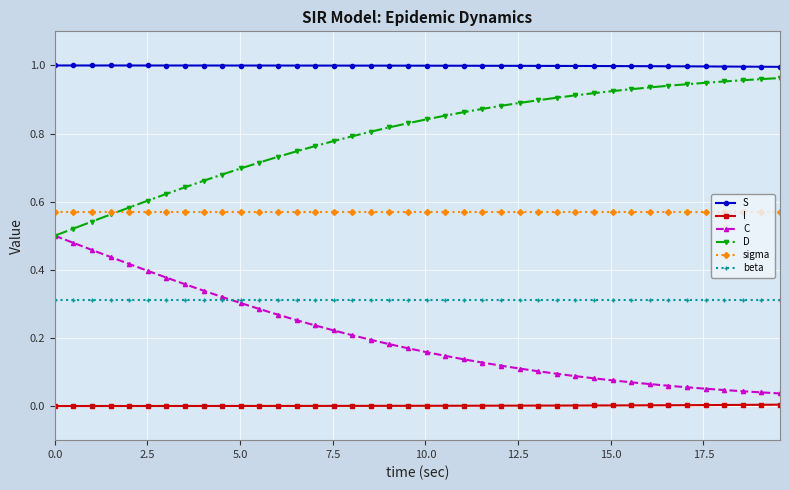

True or false: I and sigma intersect in this chart.

False